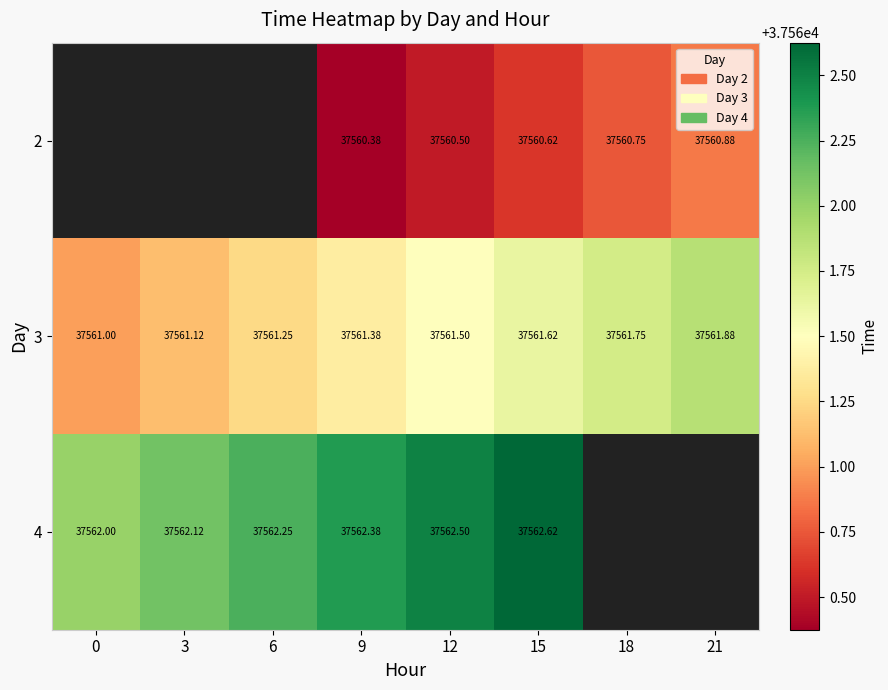

At 15, list the series in order from smallest to largest.

2, 3, 4